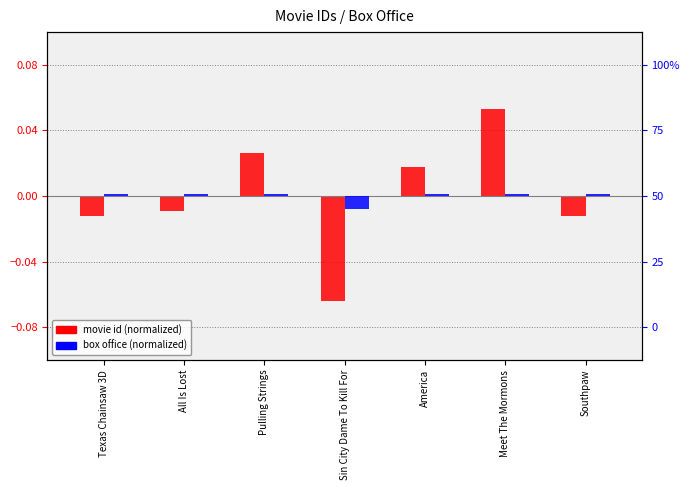

How many bars are there in total?

14